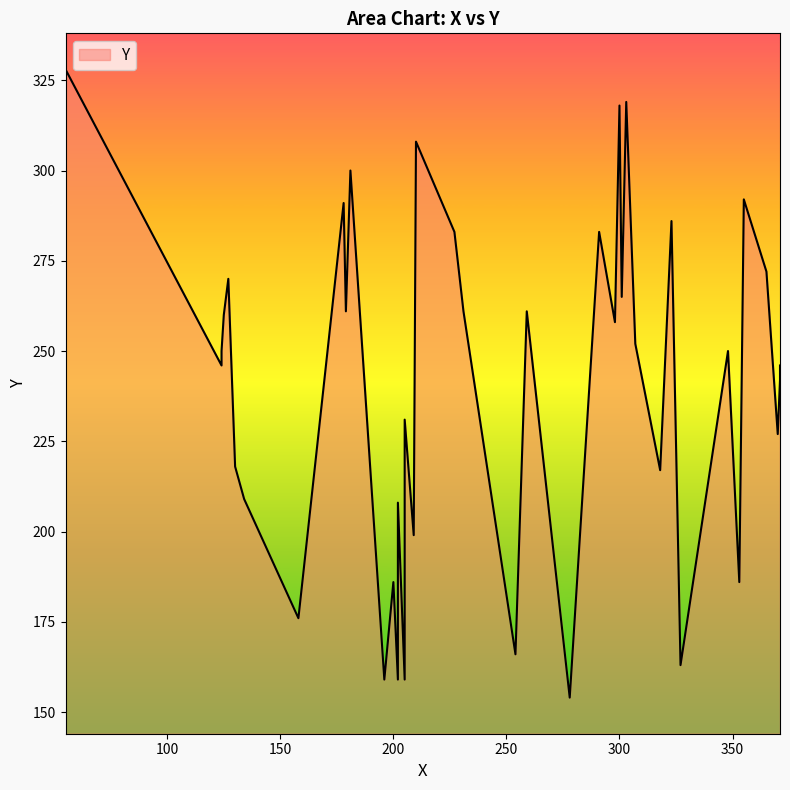

Rank the categories by value from lowest to highest.

278, 196, 202, 205, 327, 254, 158, 200, 353, 209, 202, 134, 318, 130, 370, 205, 371, 124, 371, 124, 348, 307, 298, 125, 179, 231, 259, 301, 127, 365, 227, 291, 323, 178, 355, 181, 210, 300, 303, 55